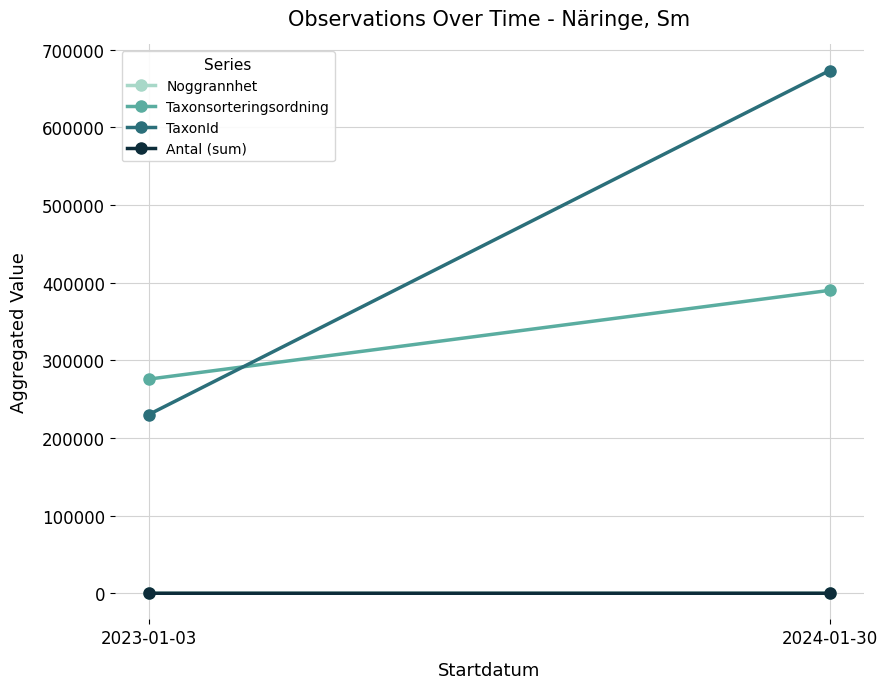

What position from the left is 2023-01-03?

1